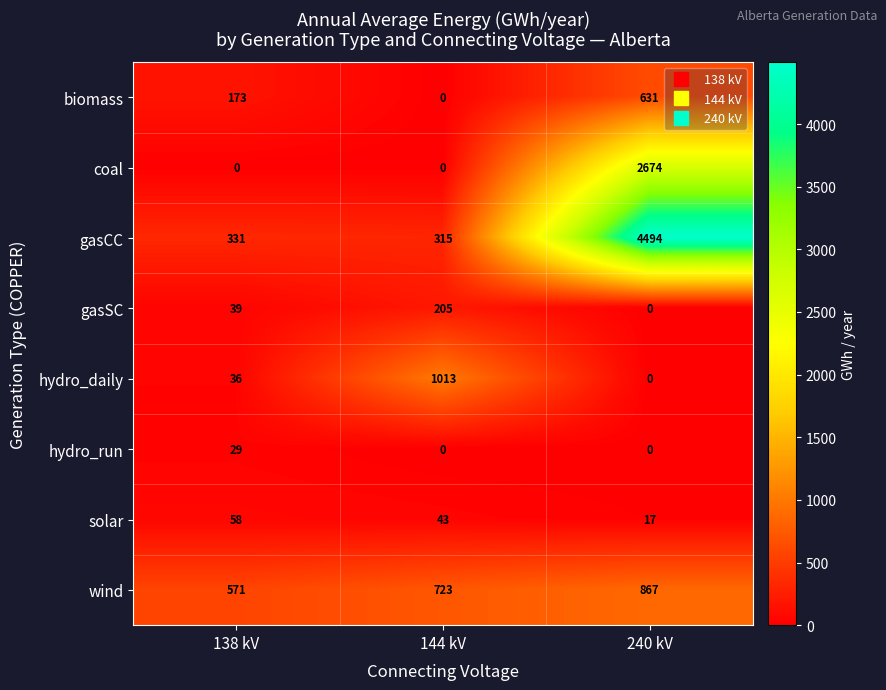

What is the average value of the hydro_daily series?

350